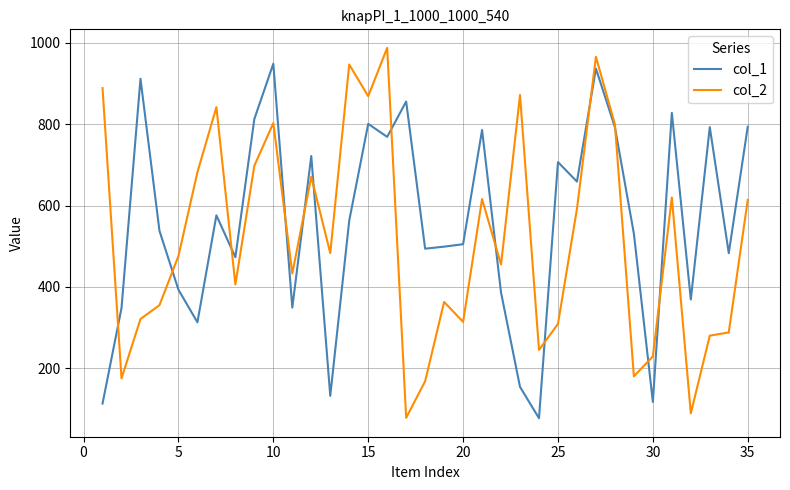

What is the smallest value displayed?

77